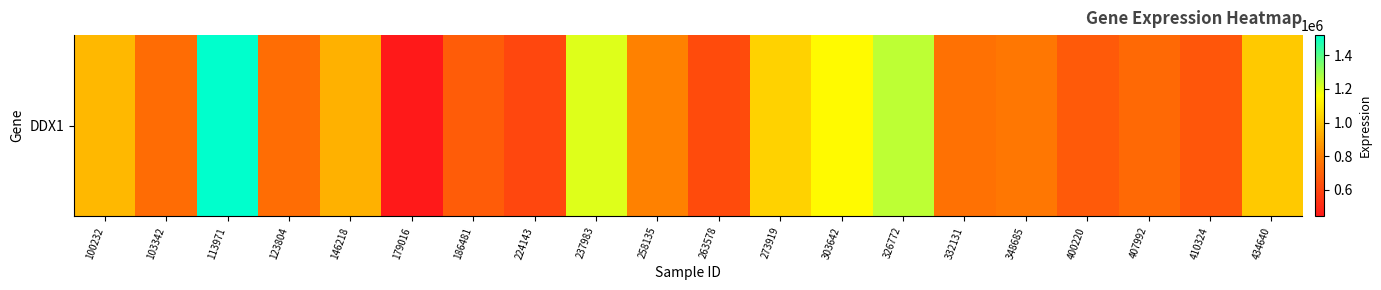

Rank the categories by value from highest to lowest.

113971, 326772, 237983, 303642, 273919, 434640, 100232, 146218, 258135, 348685, 332131, 123804, 103342, 407992, 186481, 400220, 410324, 263578, 224143, 179016